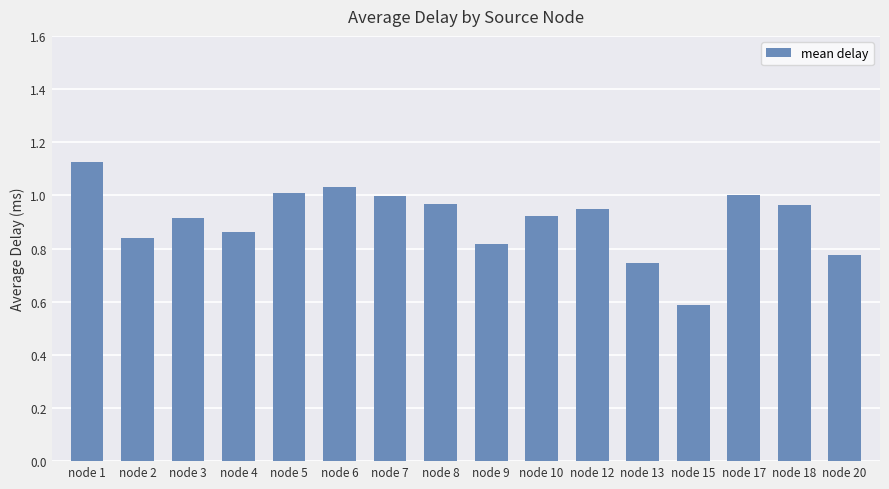

Where is the data nearest to the value 0?

node 15